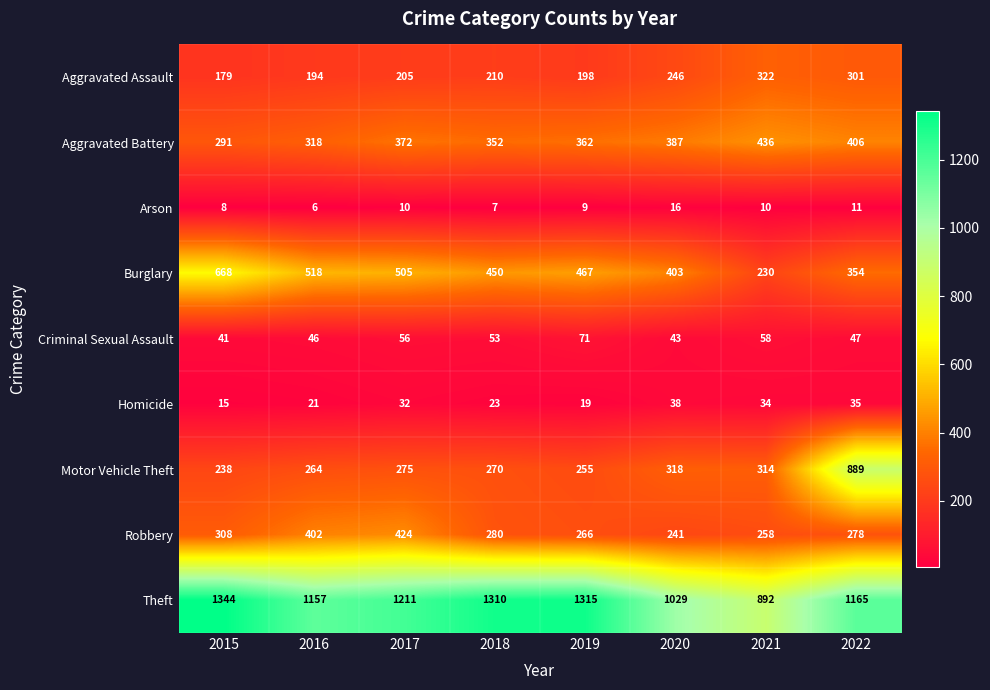

Is it true that Motor Vehicle Theft equals 337 at 2019?

False